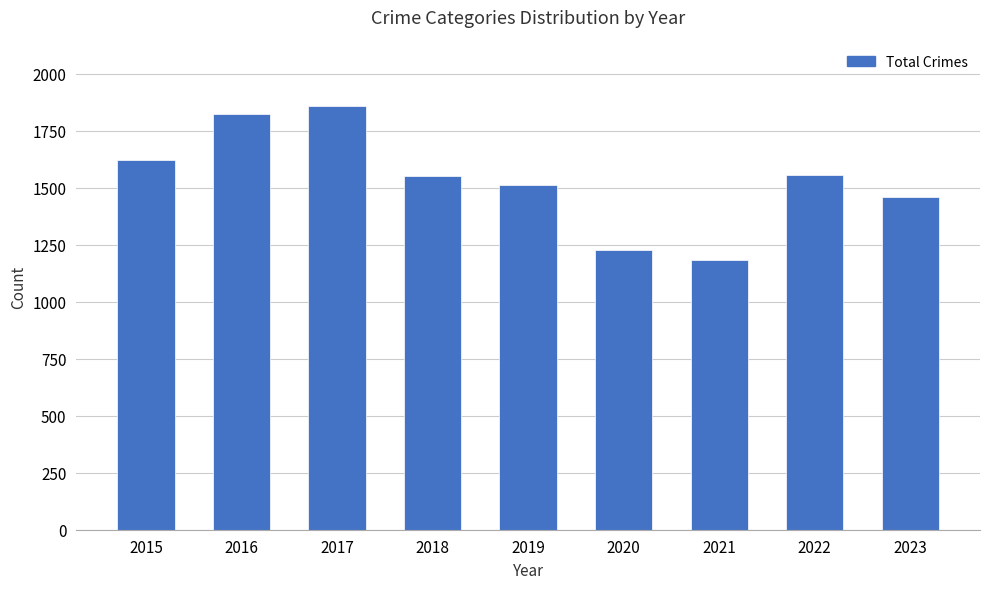

Does the chart contain stacked bars?

No